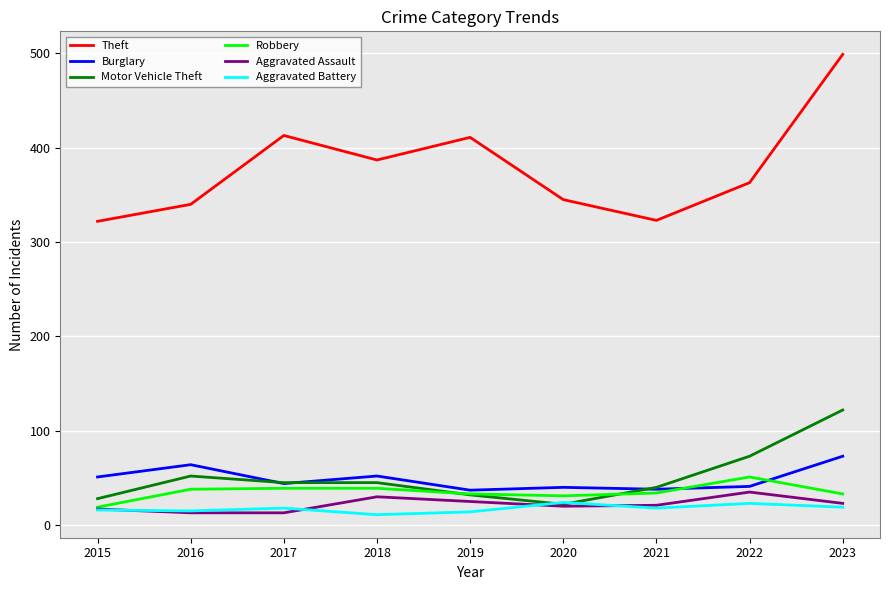

How many categories are shown in the chart?

9